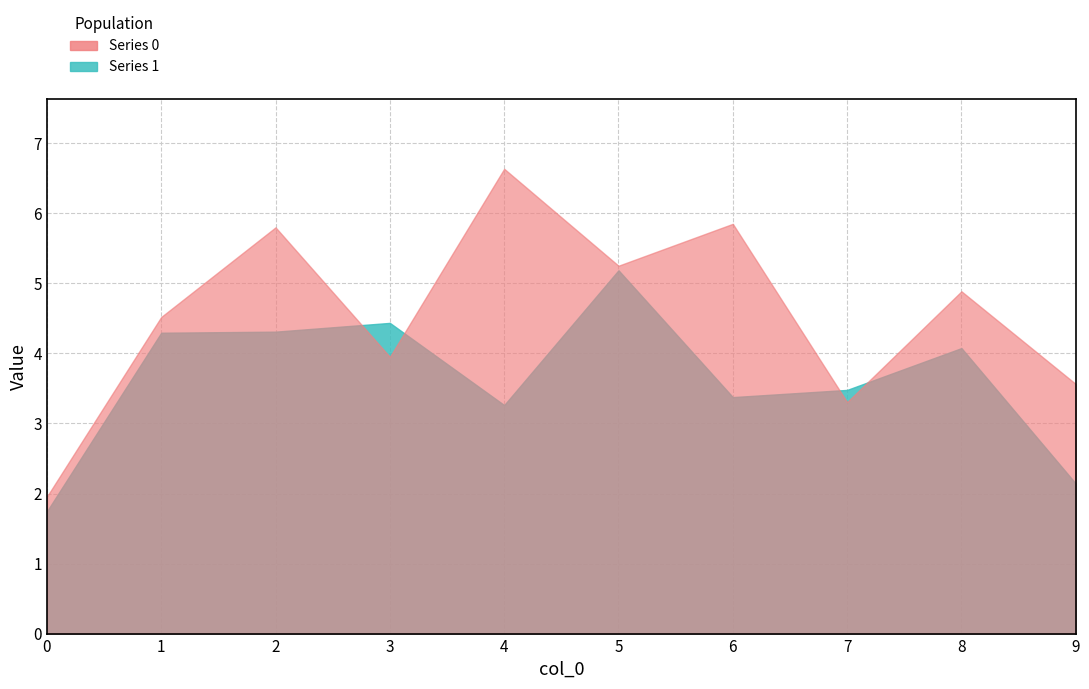

At 7, list the series in order from largest to smallest.

1, 0